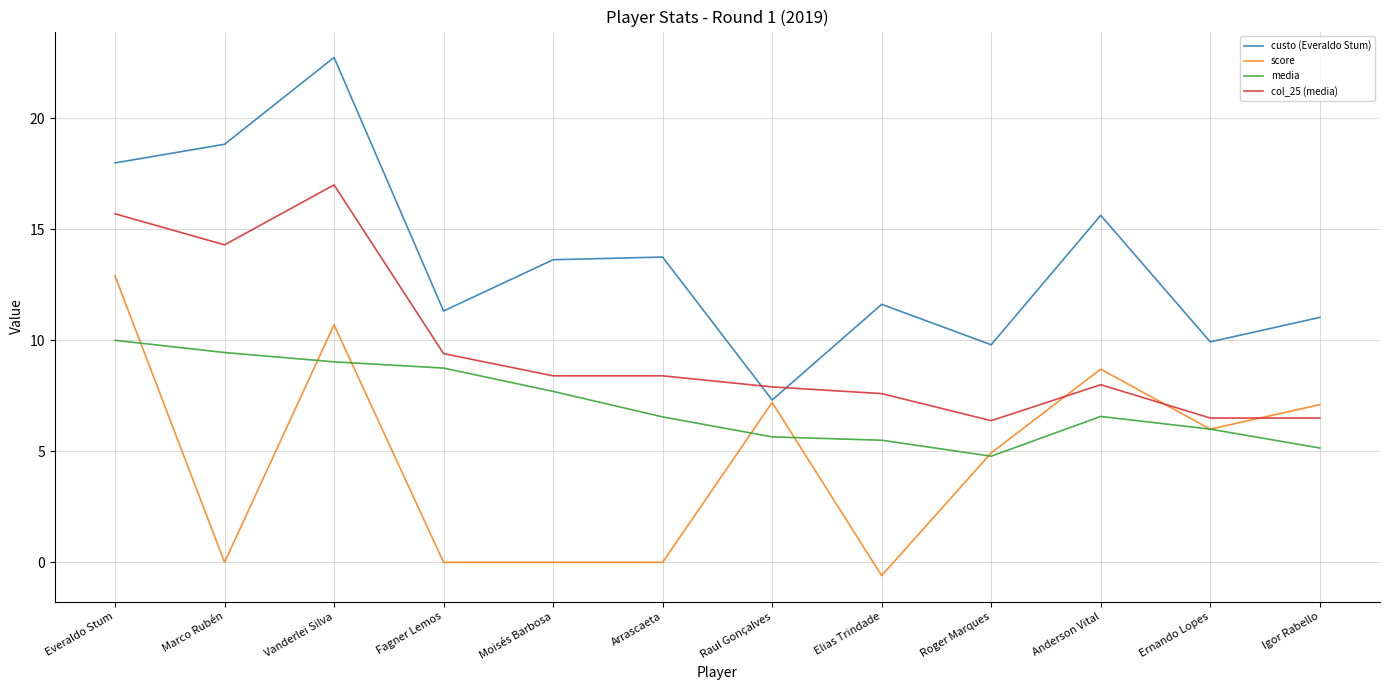

At which label is custo (Everaldo Stum) closest to 15?

Anderson Vital